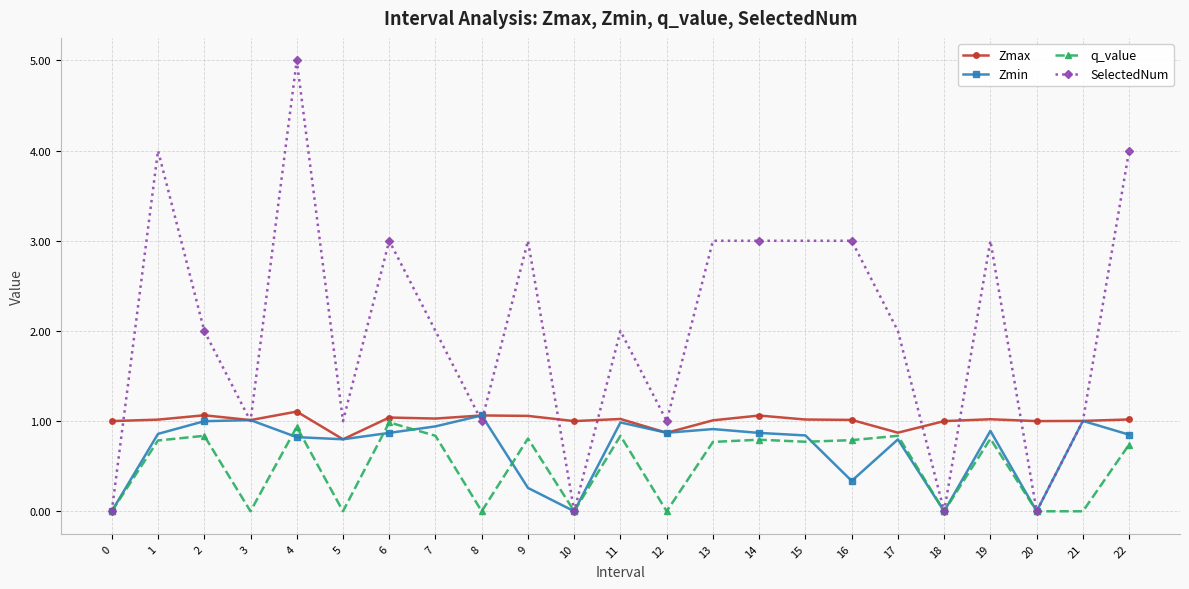

What is the difference between the maximum and minimum values in the SelectedNum series?

5.0